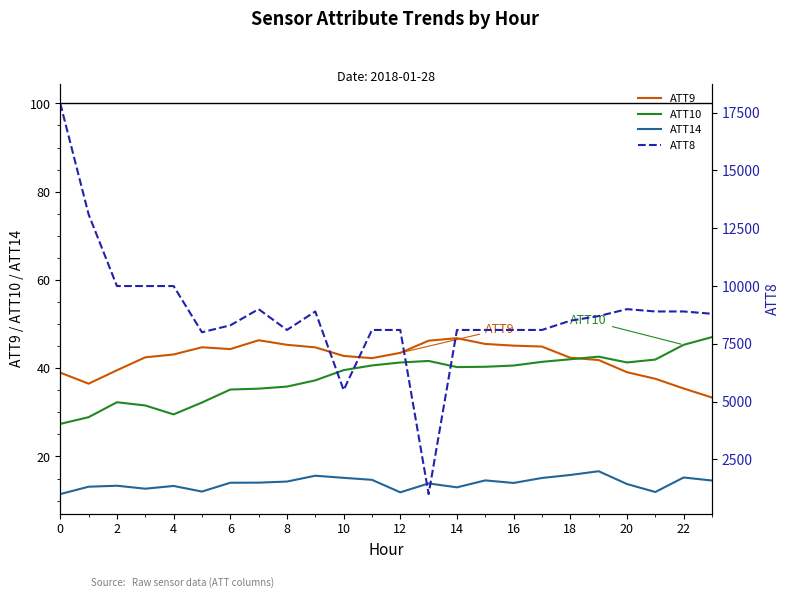

What are all the series names shown in the legend?

ATT9, ATT10, ATT14, ATT8